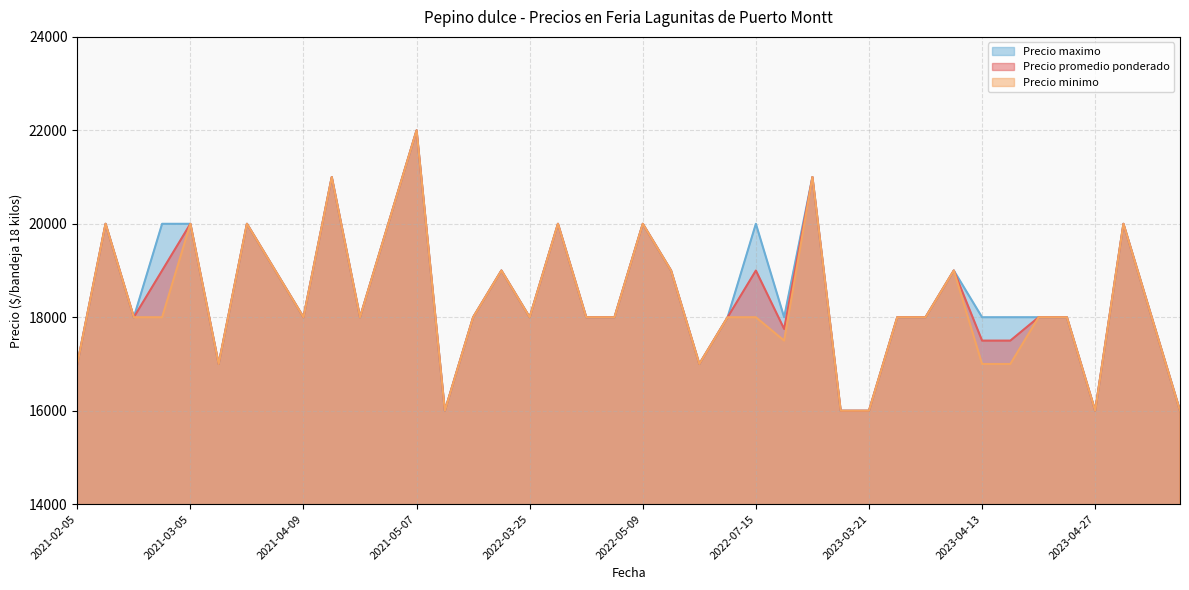

Which series changed the most between 2023-03-23 and 2023-04-18?

Precio promedio ponderado